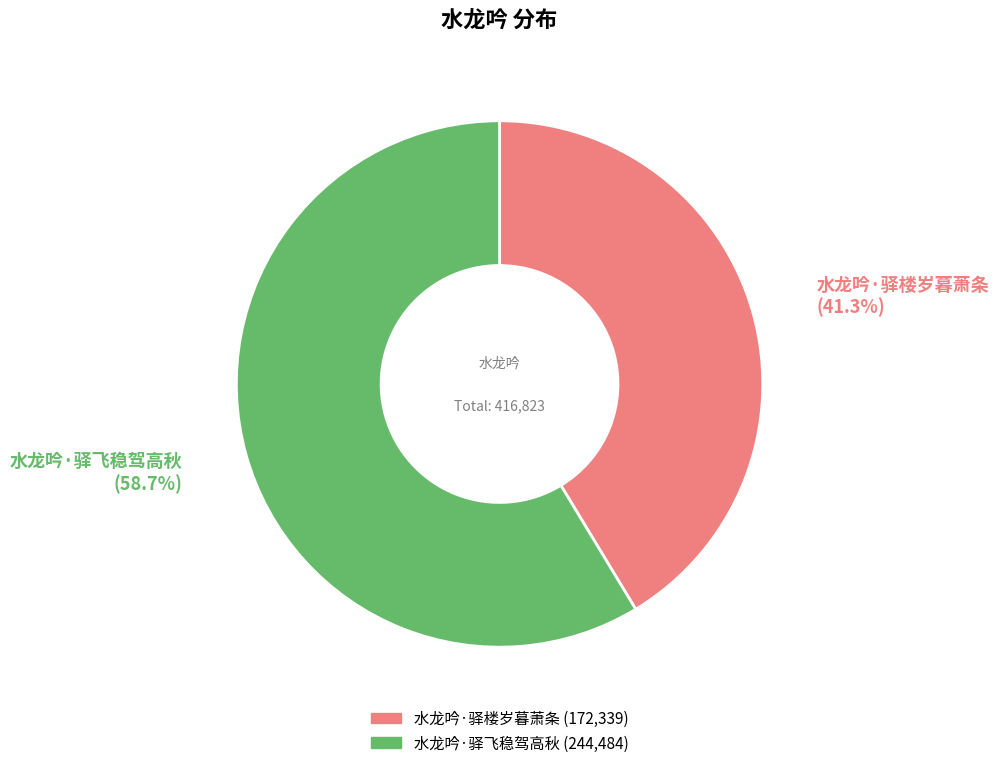

Rank the categories by value from highest to lowest.

水龙吟·驿飞稳驾高秋, 水龙吟·驿楼岁暮萧条